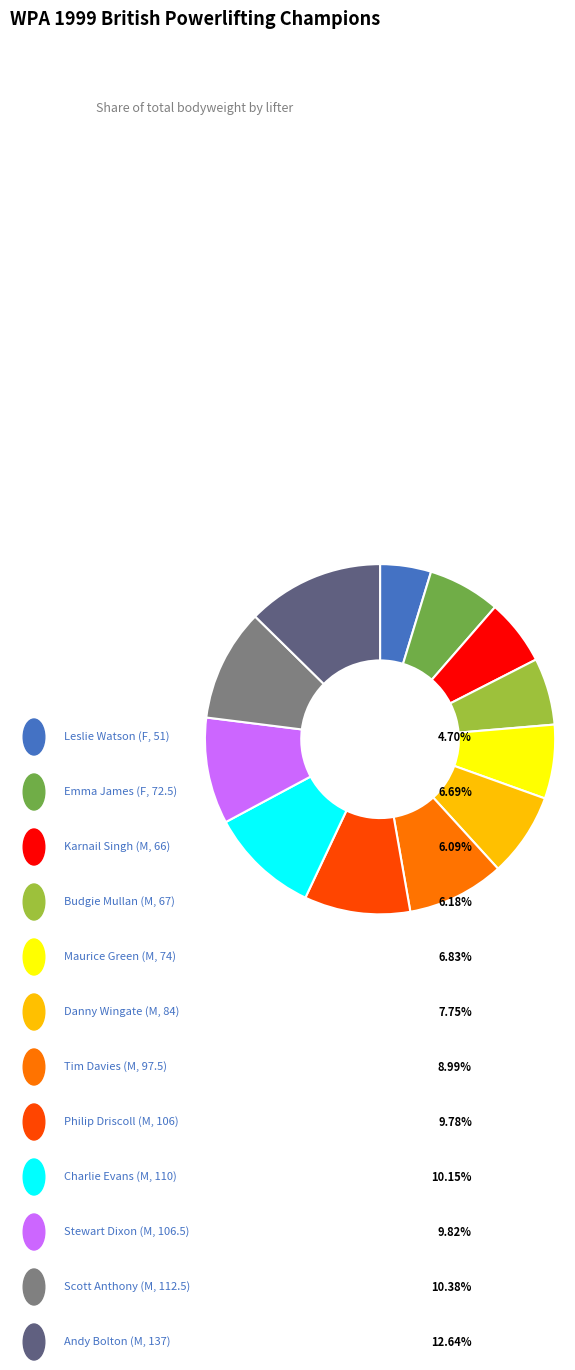

Is there a majority slice in this chart?

No